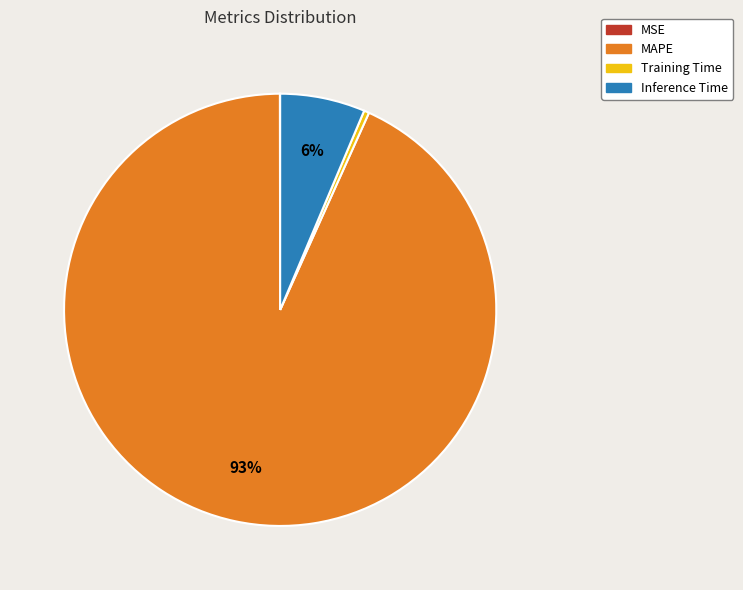

To the nearest percent, what is the average slice percentage?

25%